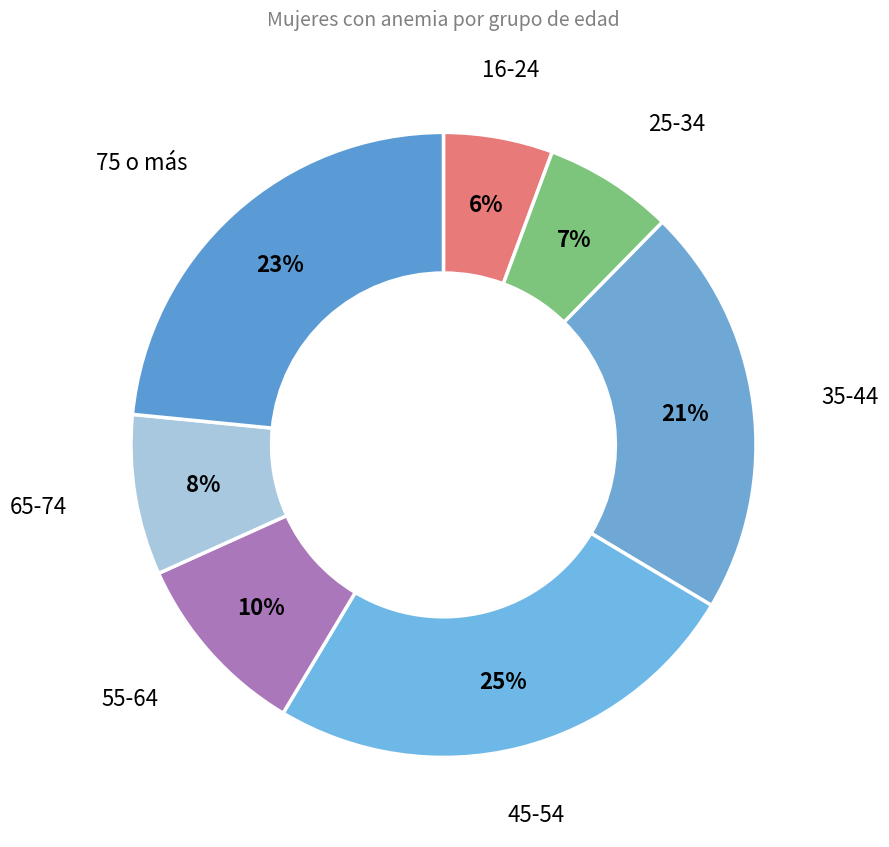

Is there a majority slice in this chart?

No